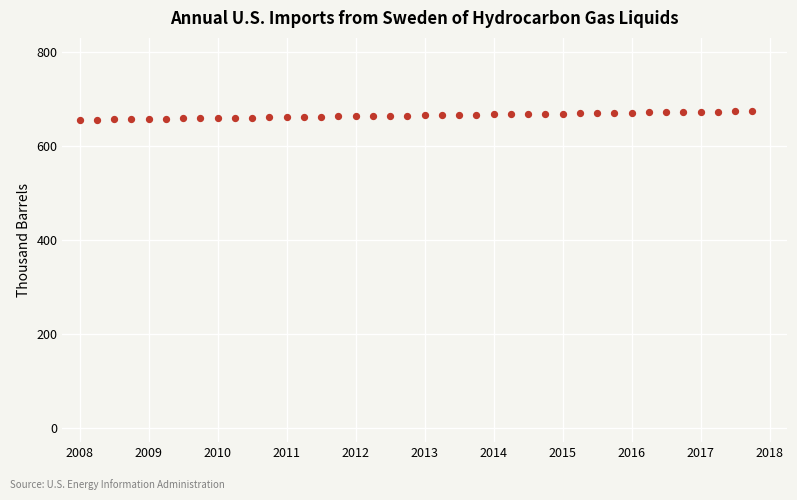

What is the range of Y values (max minus min)?

18.4